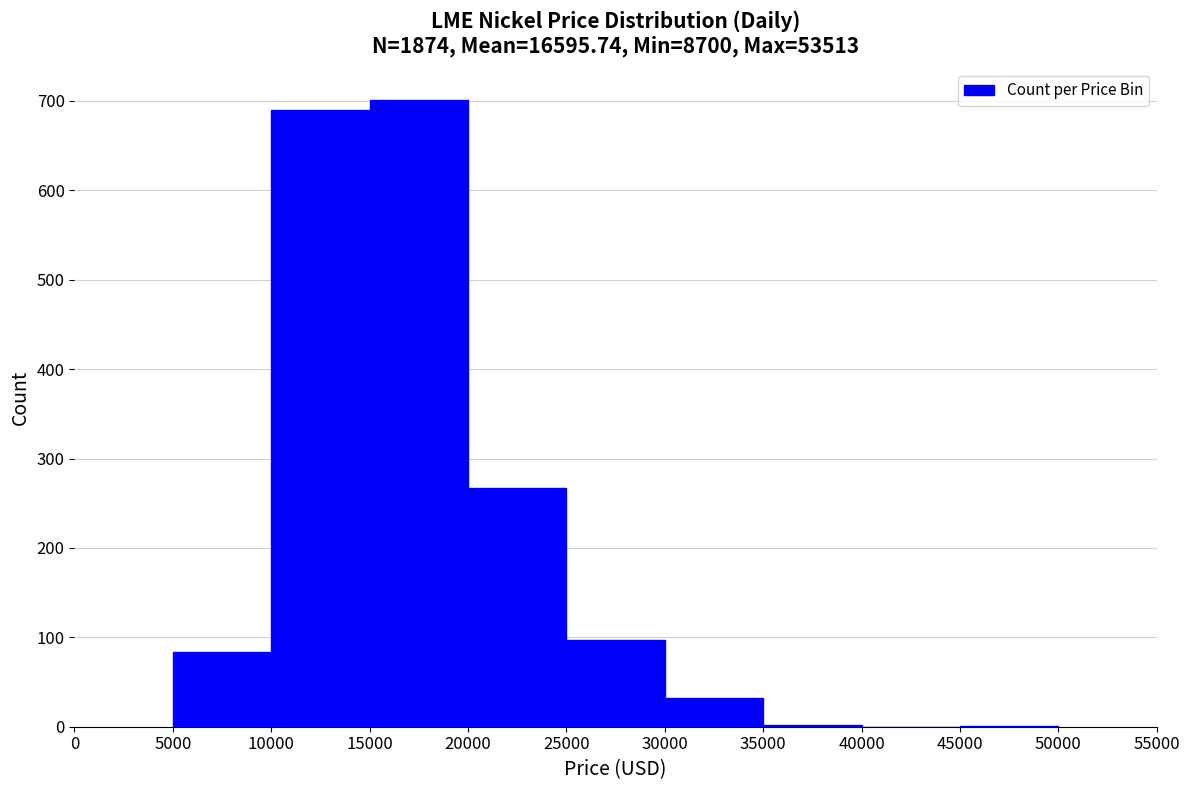

Reading left to right, list every bar in this chart as the range it spans on the x-axis followed by its height. The values are not printed on the chart, so give them approximately, as read against the axis.

5000 to 10000: 80
10000 to 15000: 690
15000 to 20000: 700
20000 to 25000: 270
25000 to 30000: 100
30000 to 35000: 30
35000 to 40000: under 10
40000 to 45000: 0
45000 to 50000: under 10